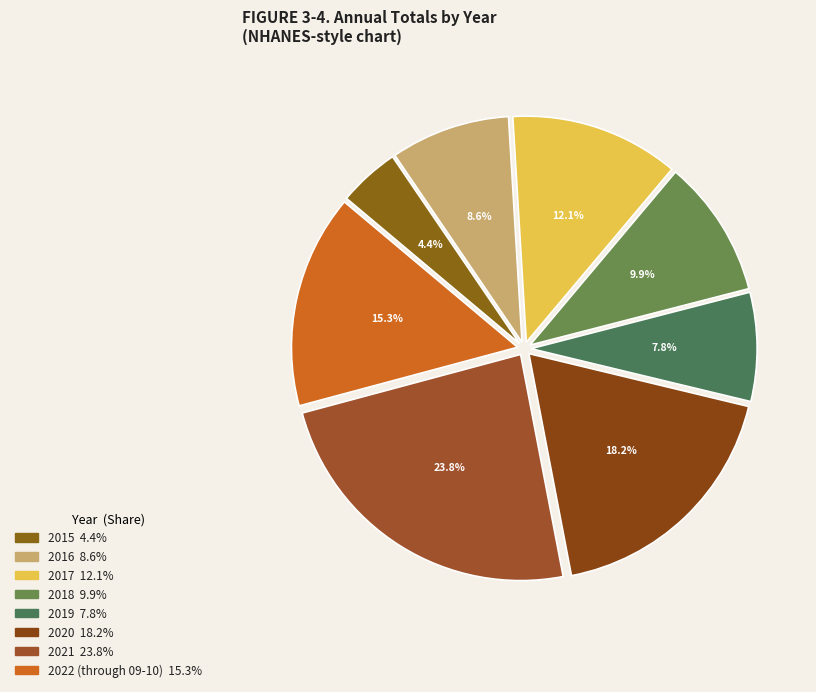

Is there any slice that represents more than half of the pie?

No